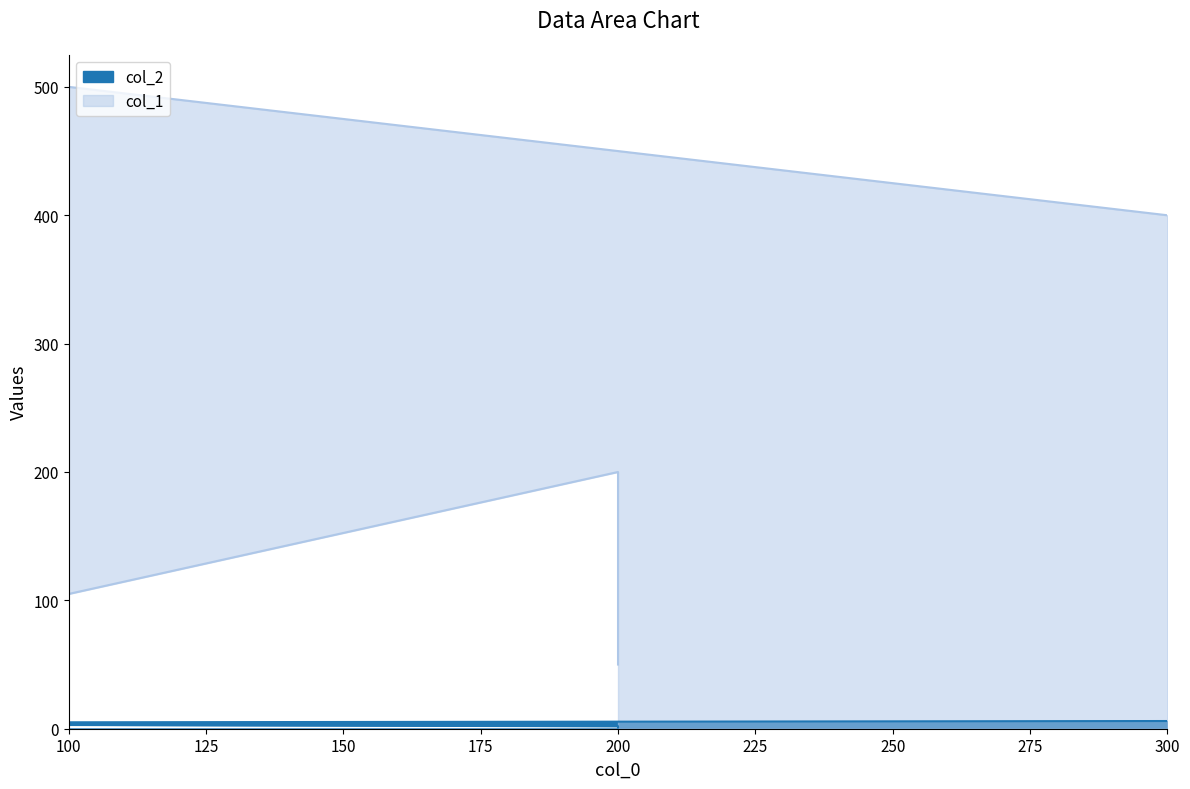

True or false: col_1 and col_2 intersect in this chart.

False